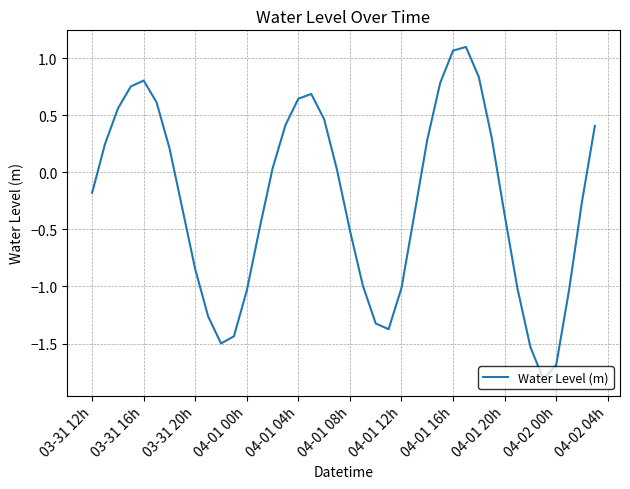

What is the difference between the maximum and minimum values?

2.9